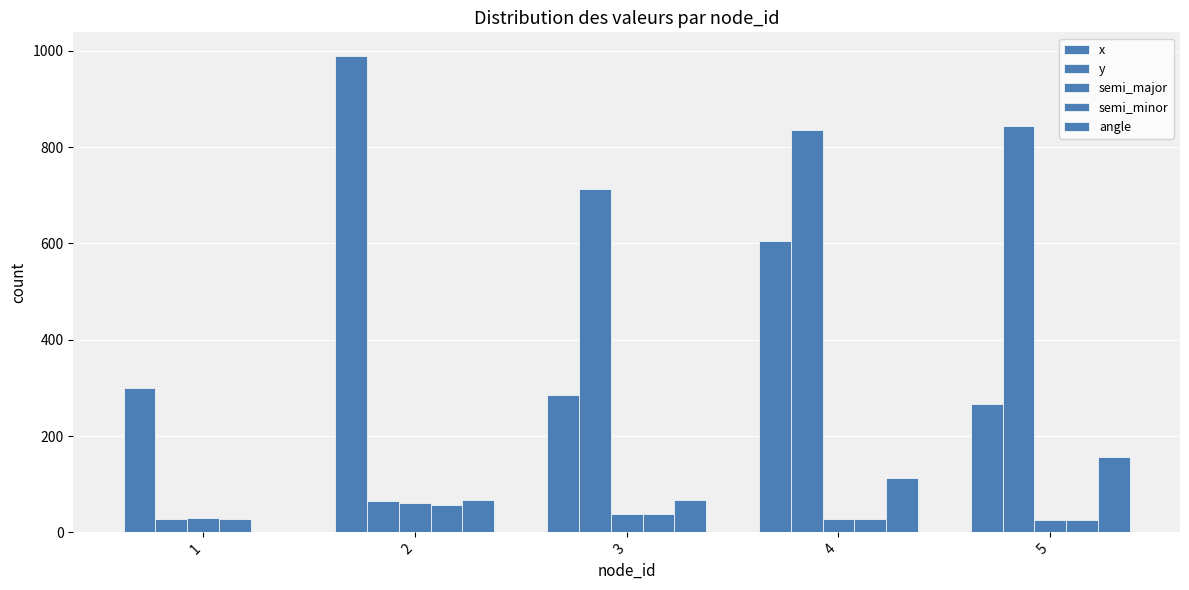

What is the difference between the highest and lowest values at 4?

809.0